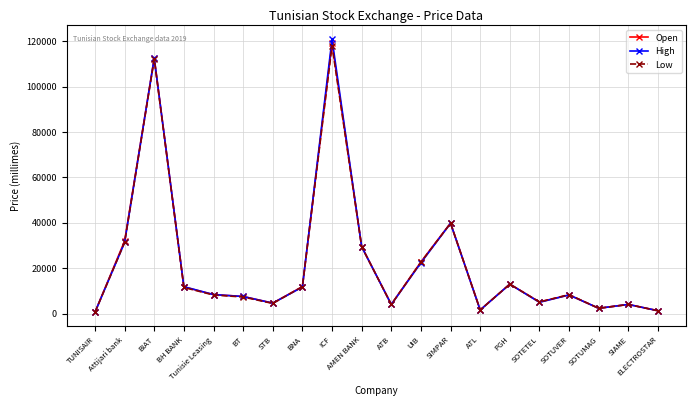

The Low series shows 7340 at BT. True or false?

True